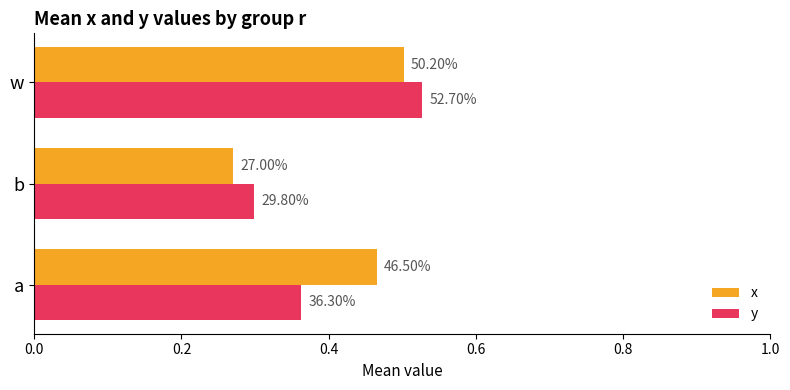

What are all the series names shown in the legend?

x, y